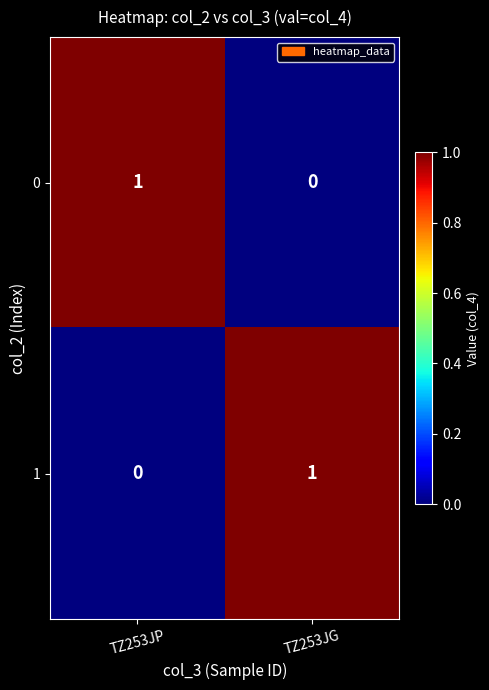

True or false: 0 has a value of 1 at TZ253JP.

True